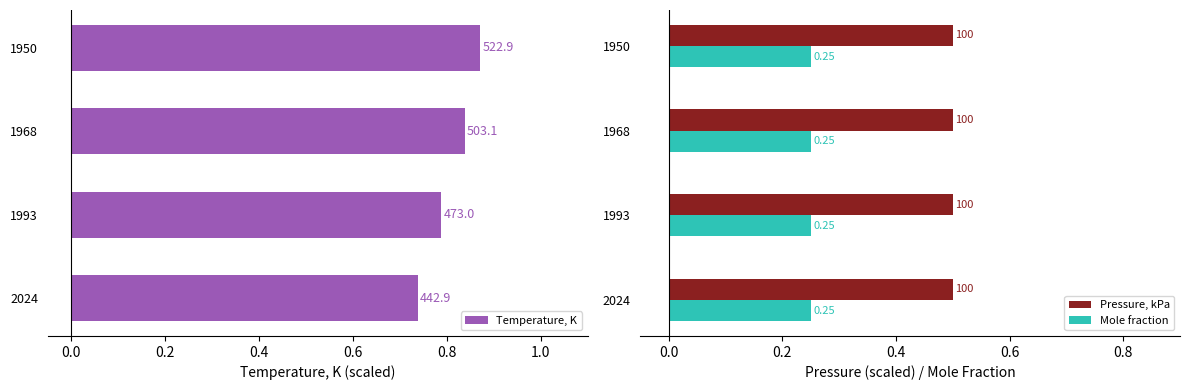

What is the maximum value shown in the chart?

0.9